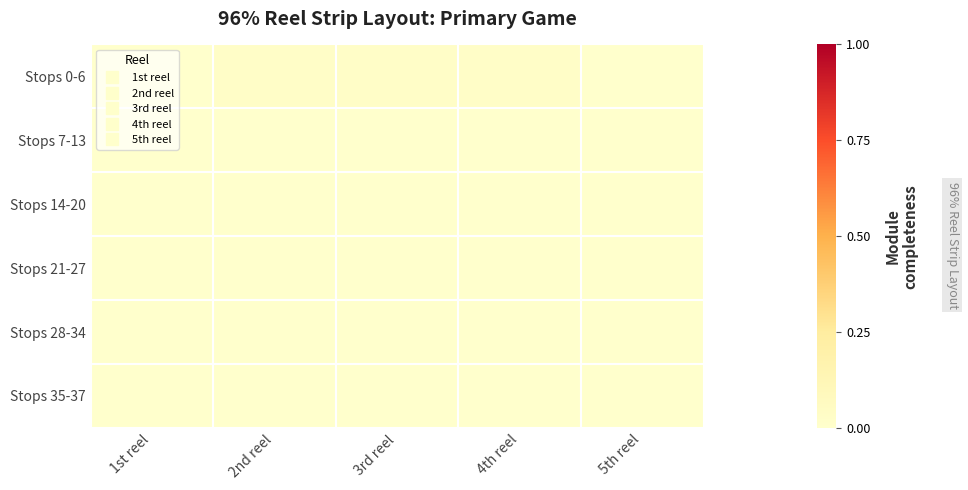

At how many categories does at least one series exceed 0?

3